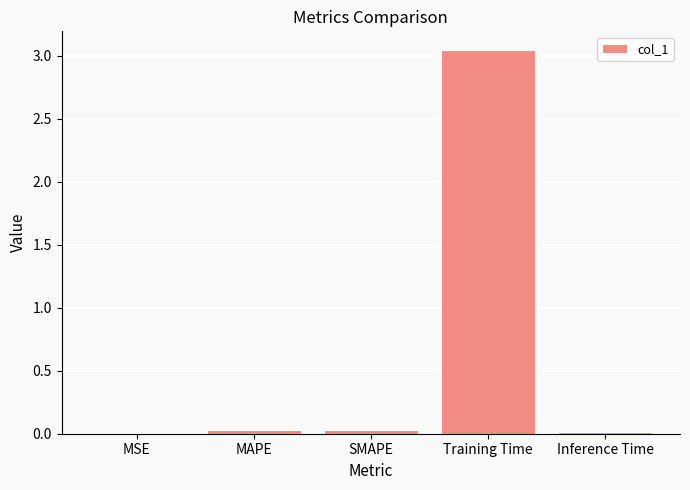

What is the sum of all values?

3.1